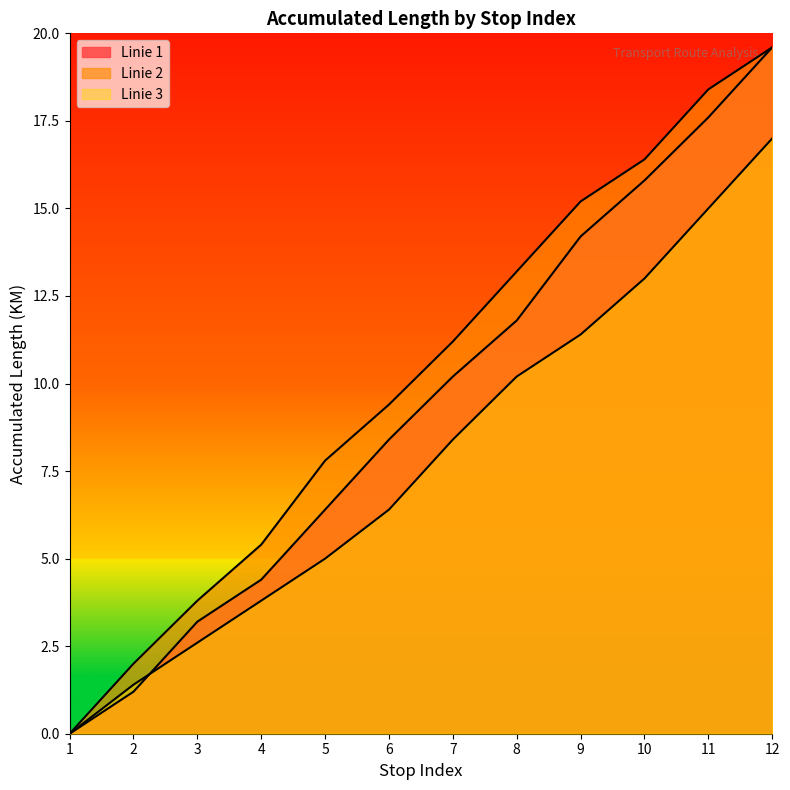

How many data points in Linie 2 are above 11?

6